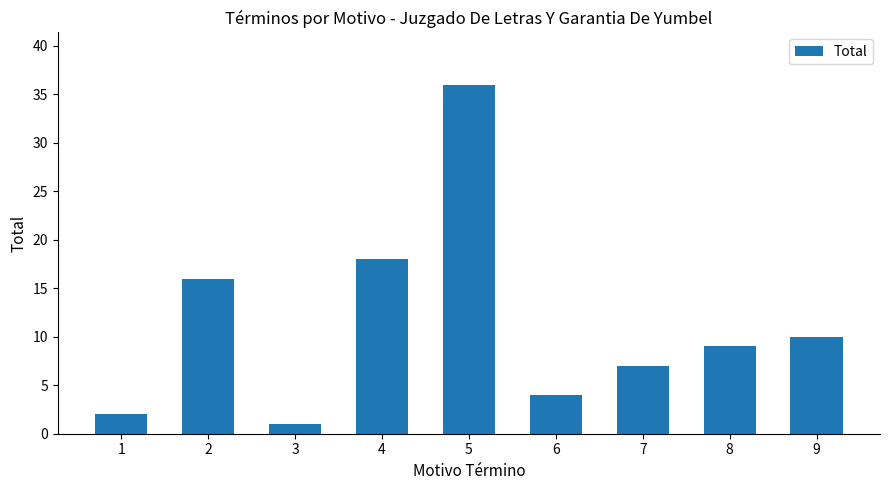

Are the bars horizontal?

No